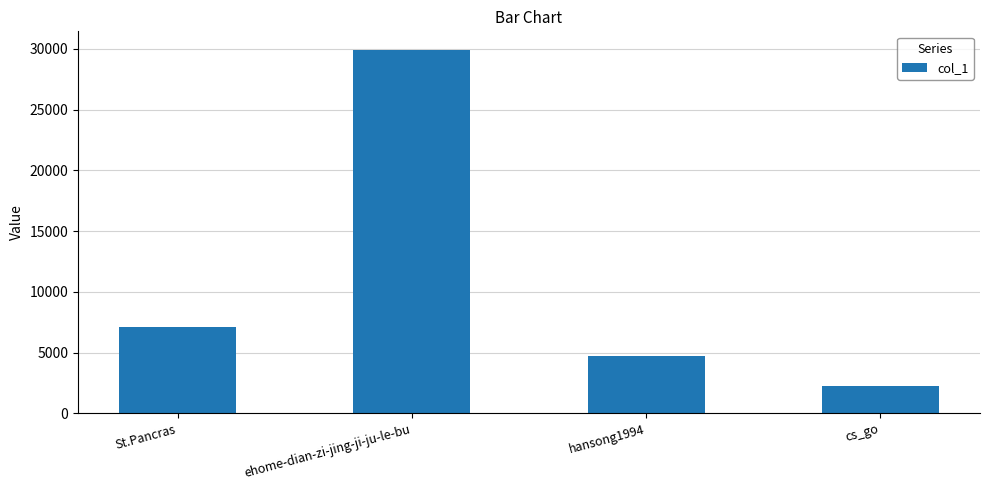

List the labels in order of value, largest first.

ehome-dian-zi-jing-ji-ju-le-bu, St.Pancras, hansong1994, cs_go